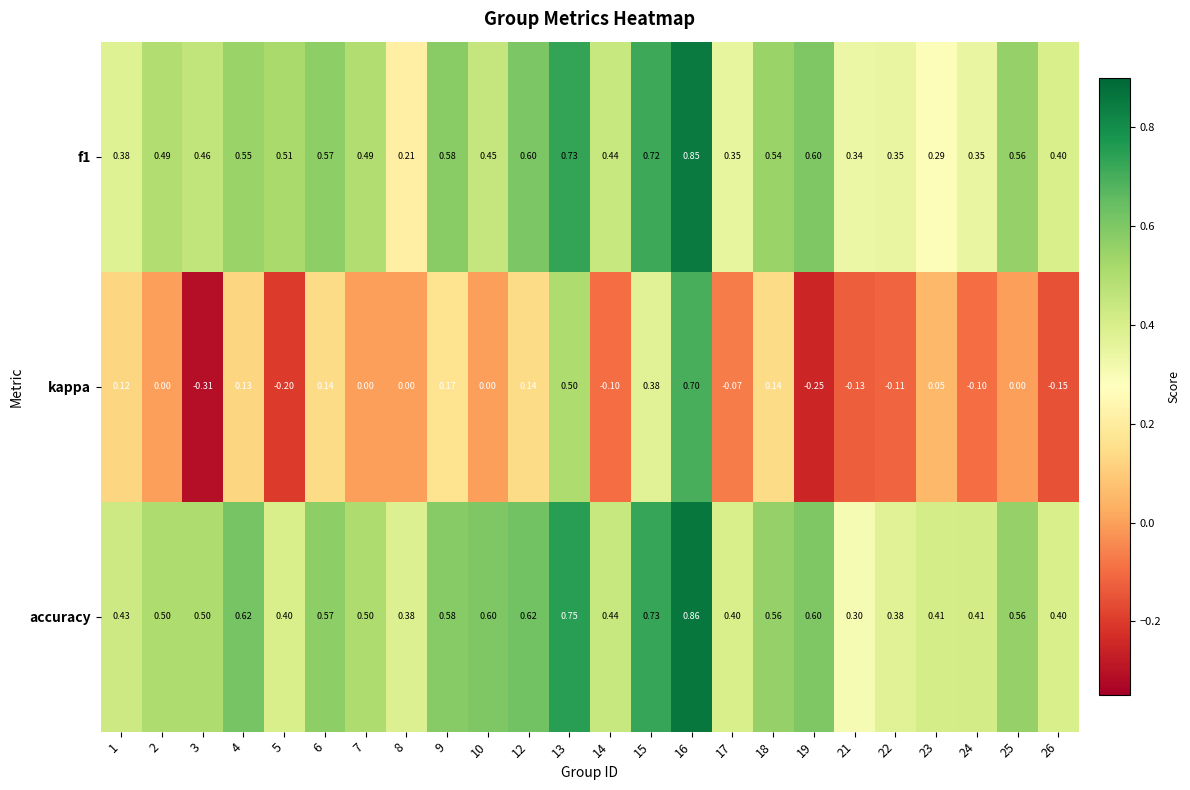

Which series has the largest range (max minus min)?

kappa